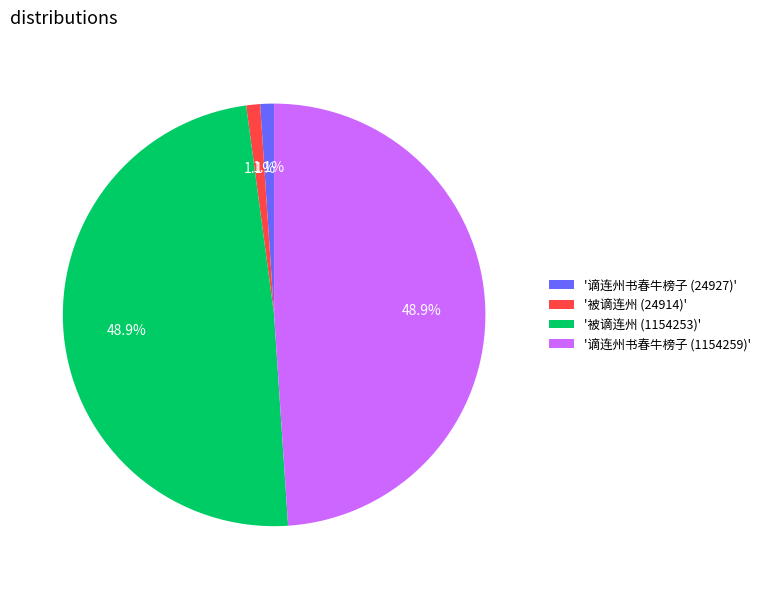

Between '被谪连州 (24914)' and '被谪连州 (1154253)', which is larger?

'被谪连州 (1154253)'